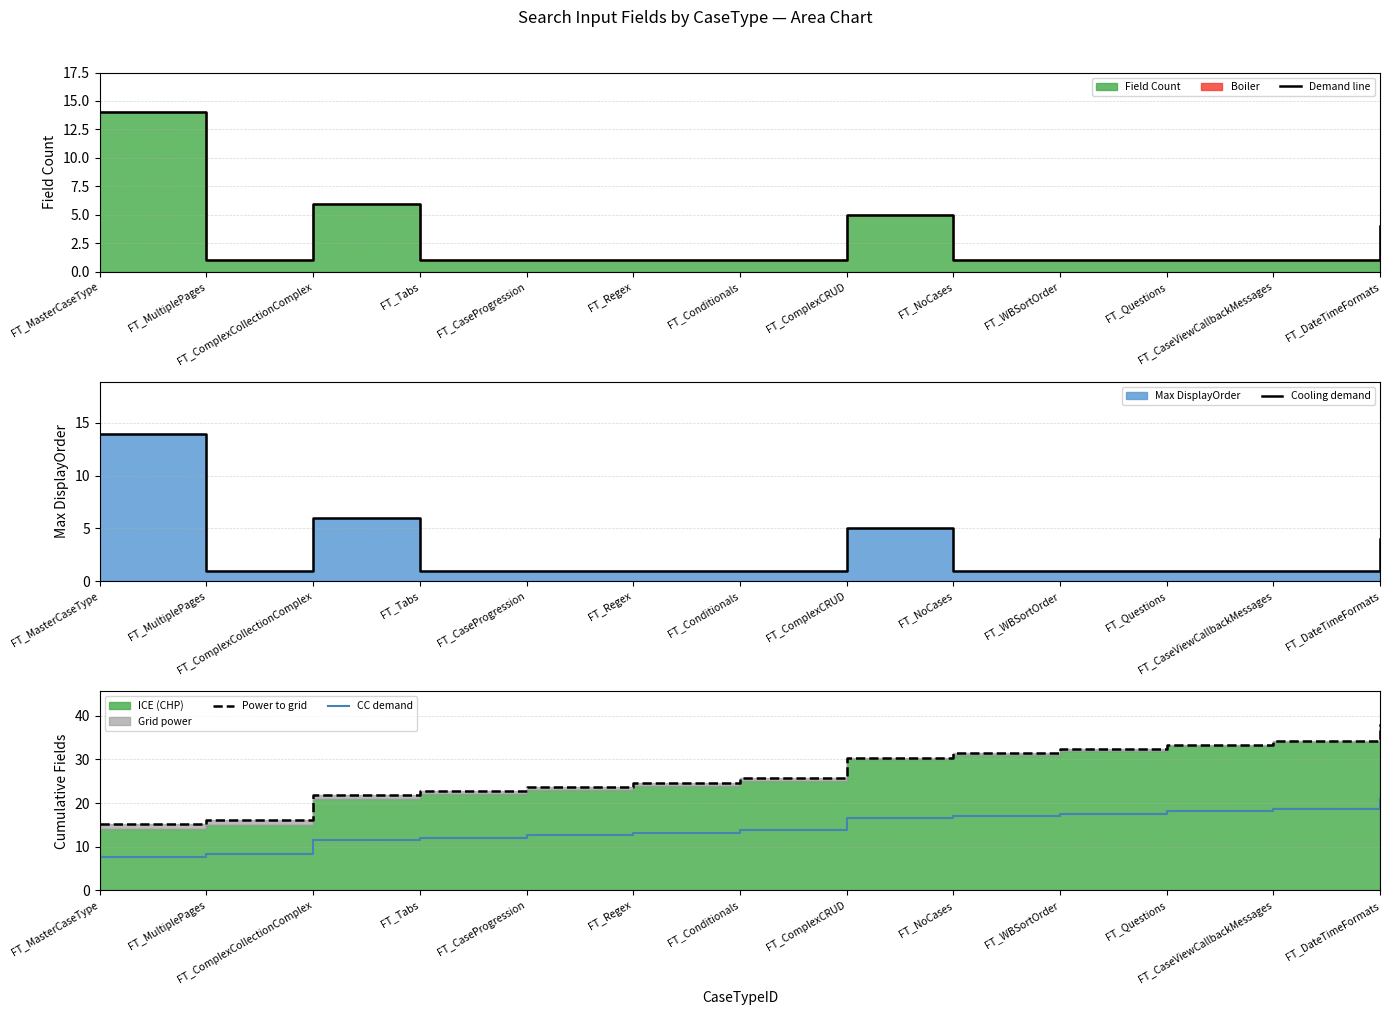

Is the value of Cooling demand at FT_MultiplePages greater than the value of CC demand at FT_Regex?

No